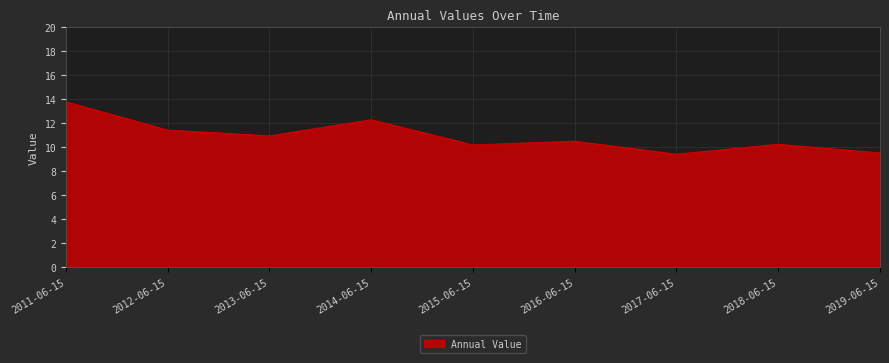

What is the difference between the maximum and minimum values?

4.4